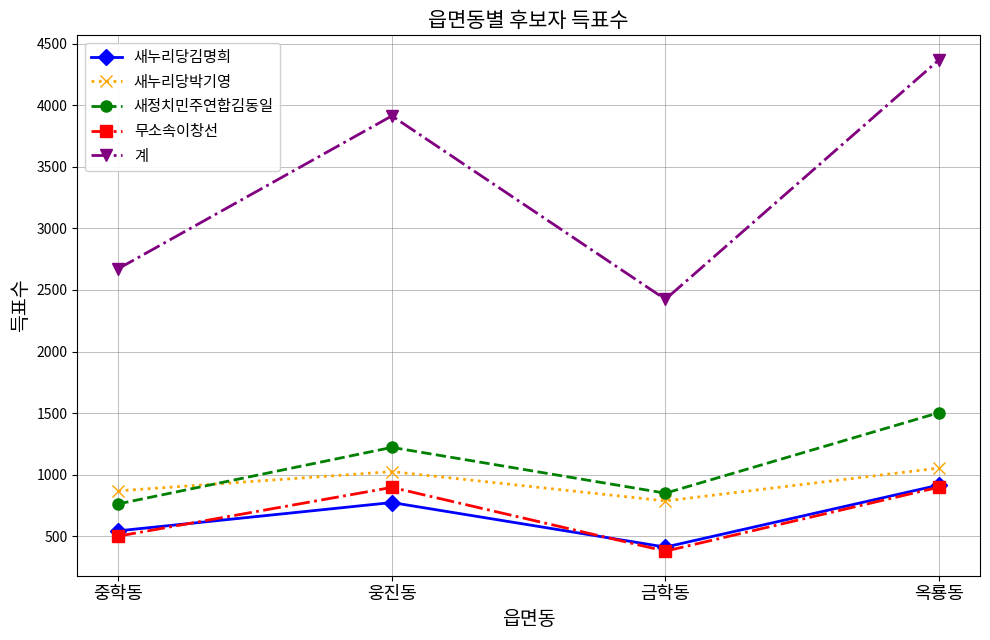

Which category has the highest value in the 새누리당김명희 series?

옥룡동